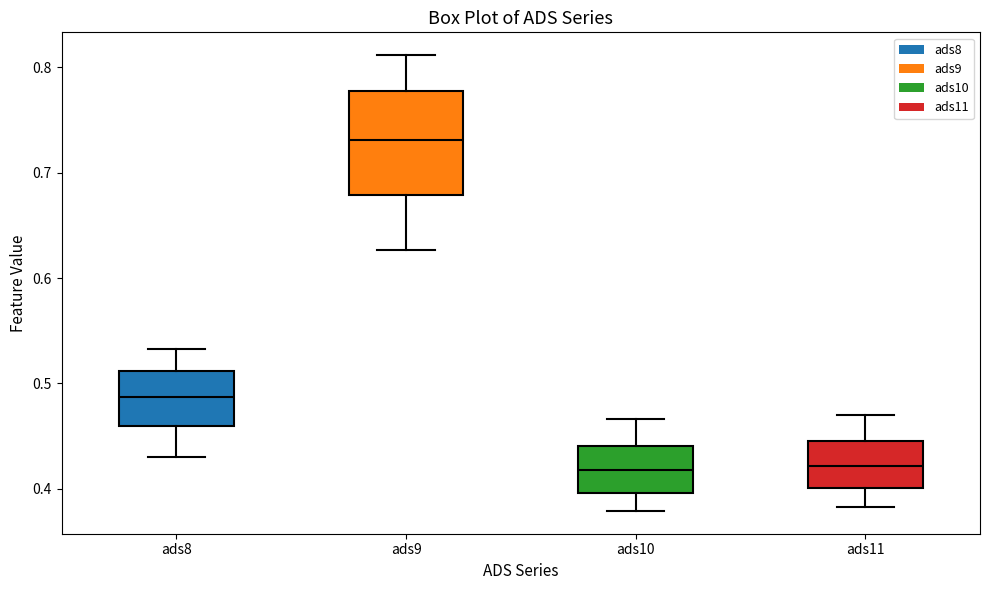

Where is the lower edge of the box for ads10 on the y-axis? The values are not printed on the chart, so give them approximately, as read against the axis.

0.40